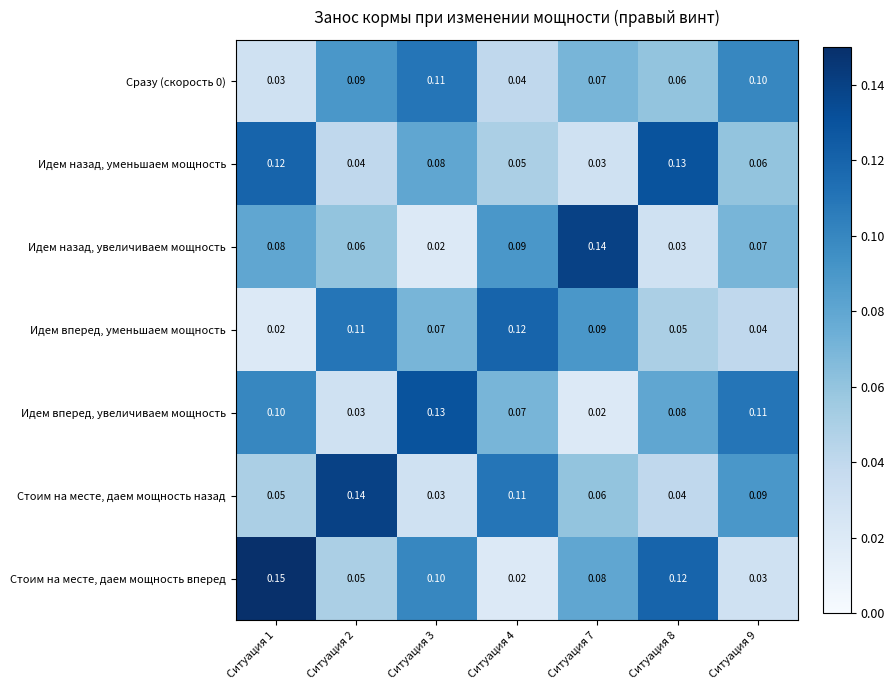

Which series has the widest spread of values?

Стоим на месте, даем мощность вперед